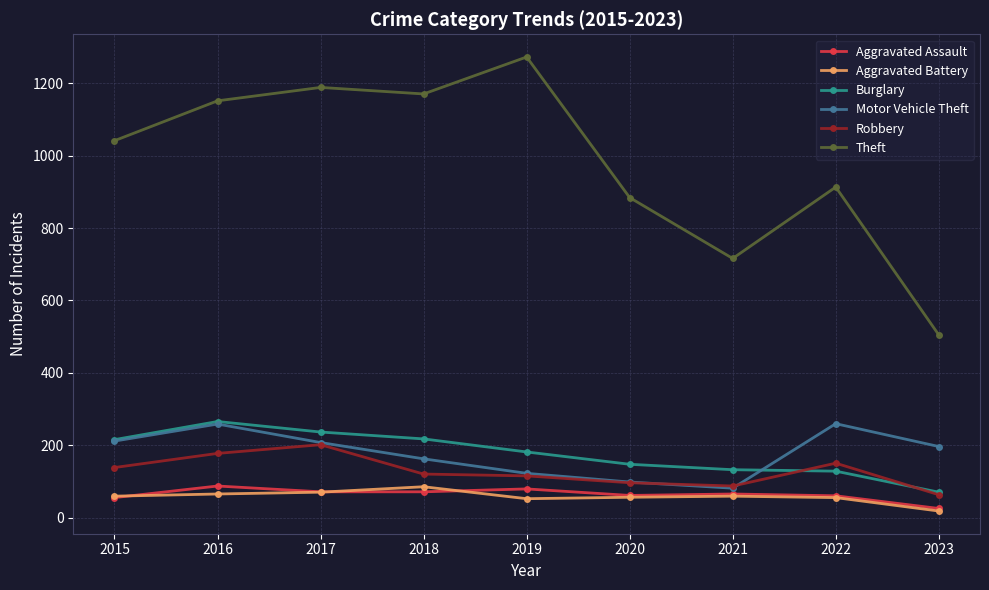

What is the total value across all series at 2020?

1347